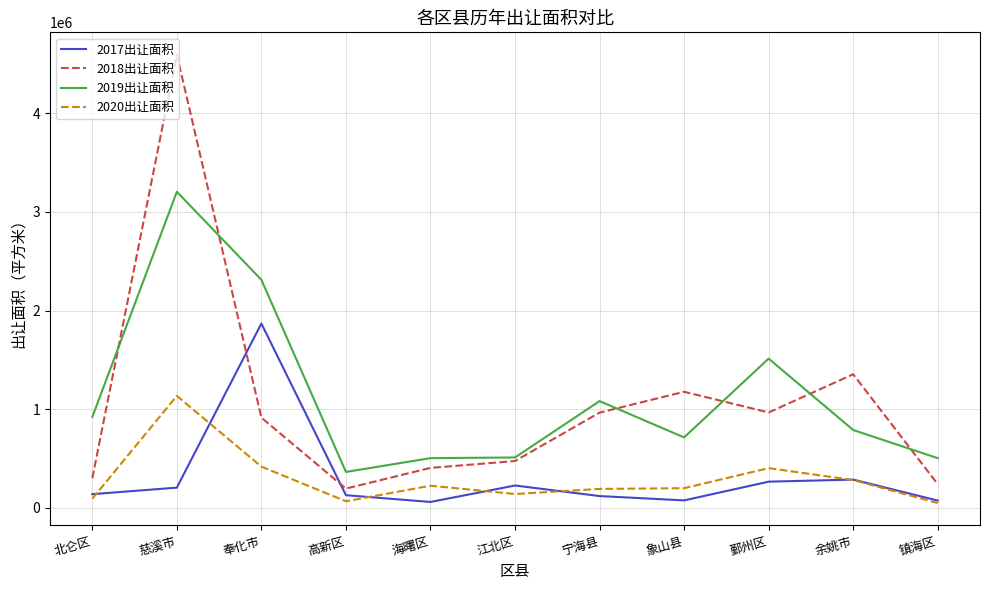

What is the average value of the 2019出让面积 series?

1129925.6